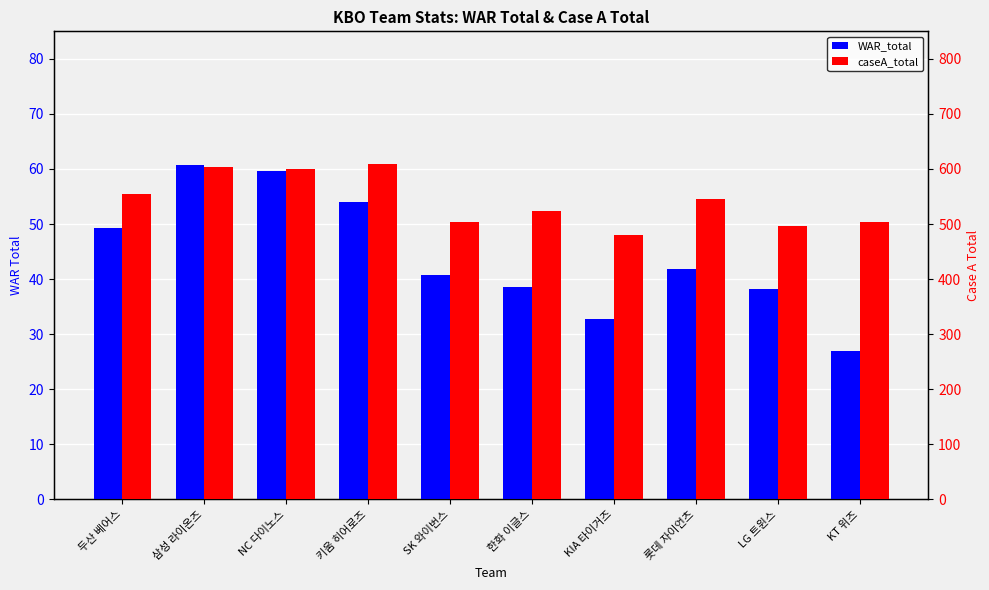

What is the sum of all WAR_total values?

442.9